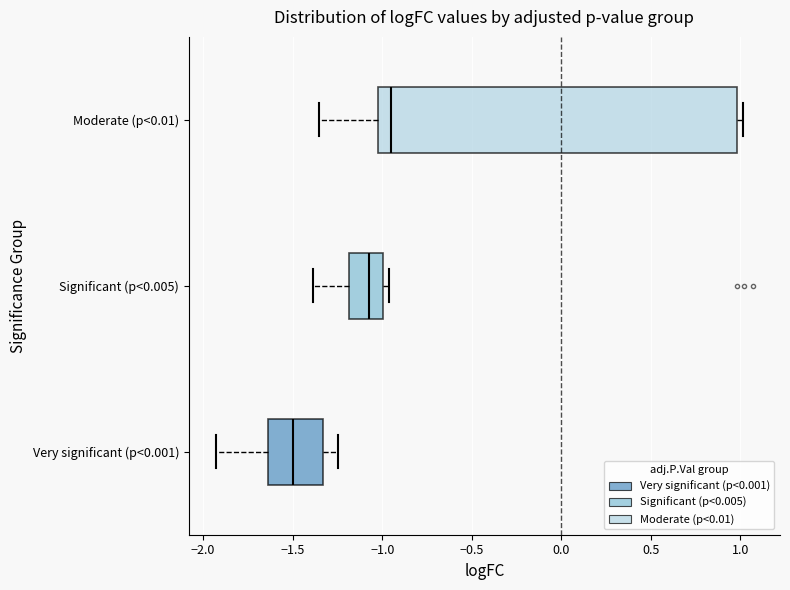

Reading bottom to top, transcribe this box plot: for each box, give where its median line is, the range the box spans, and where its two whiskers end, as read against the x-axis. The values are not printed on the chart, so give them approximately, as read against the axis.

Very significant (p<0.001): median -1.50, box -1.65 to -1.35, whiskers -1.95 to -1.25
Significant (p<0.005): median -1.05, box -1.20 to -1.00, whiskers -1.40 to -0.95
Moderate (p<0.01): median -0.95, box -1.00 to 1.00, whiskers -1.35 to 1.00 (just right of the box's right edge)